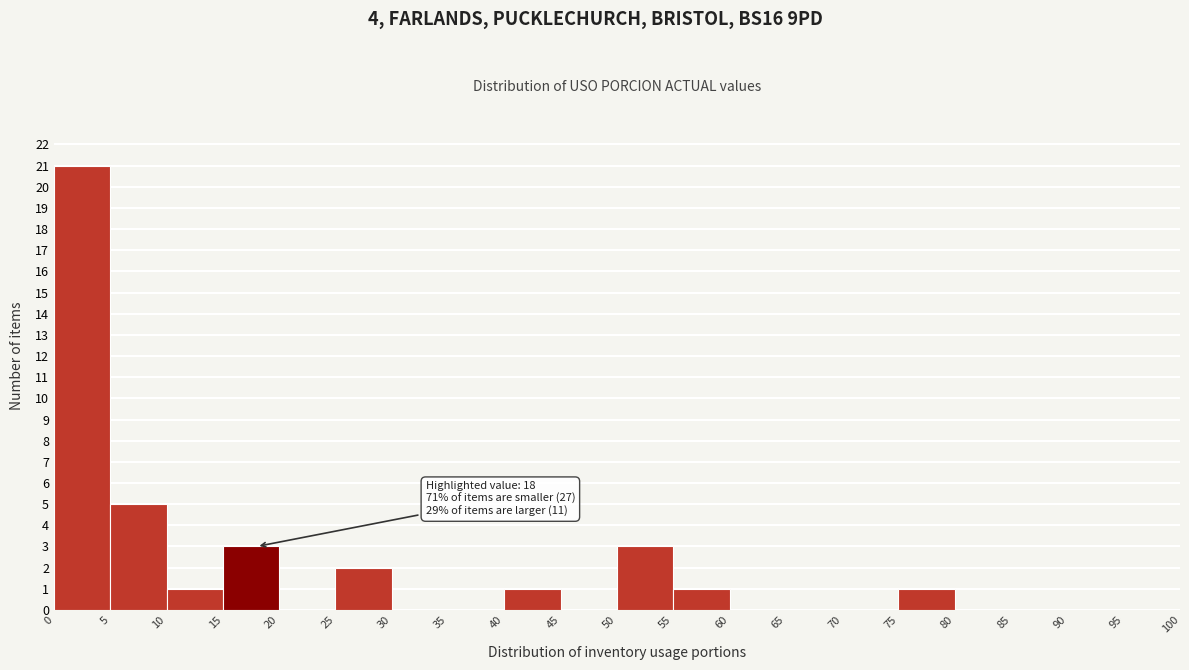

Which range on the x-axis has the tallest bar?

0 to 5